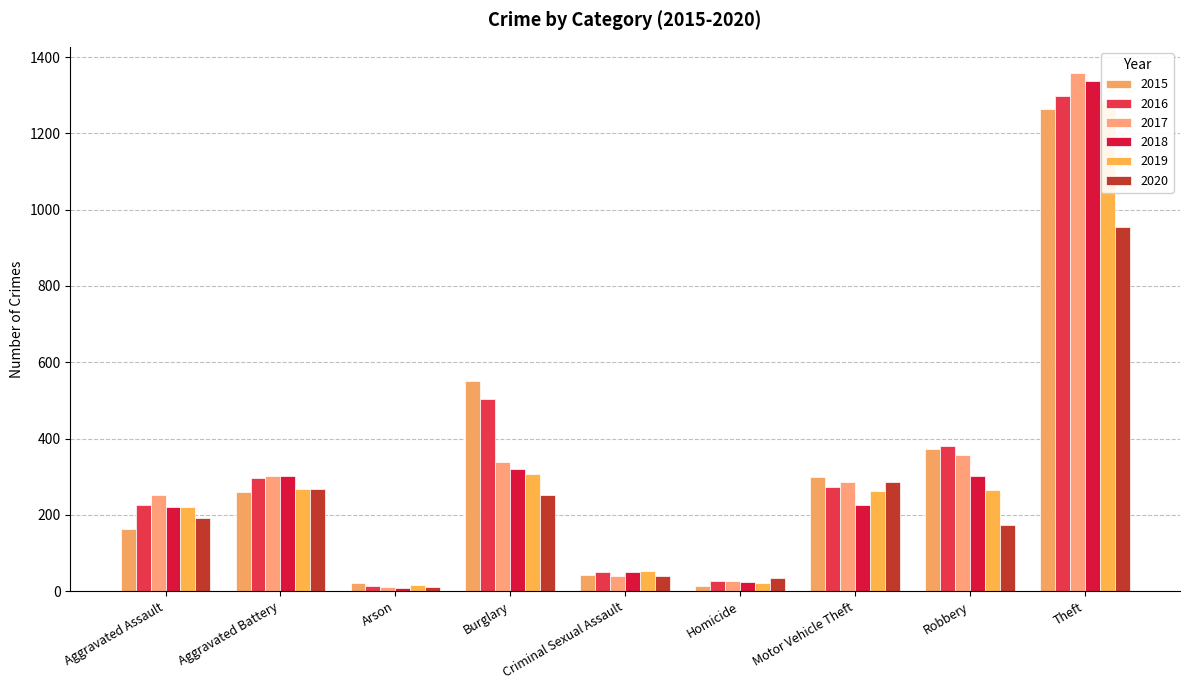

At which label does 2016 first exceed 272?

Aggravated Battery